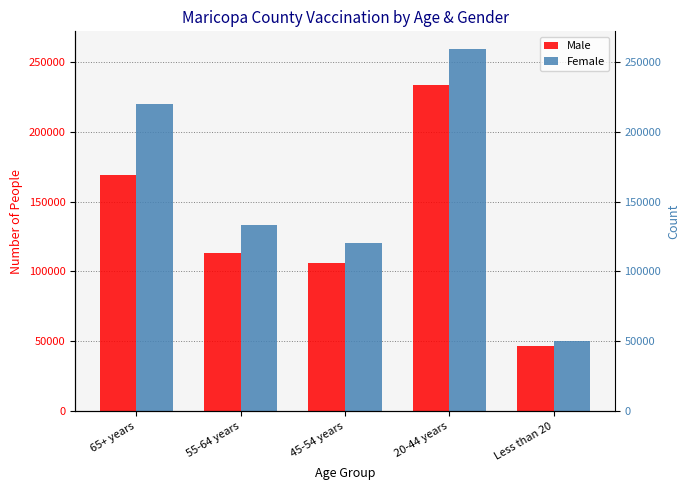

Reading right to left, list all the values displayed in this chart.

Male: 46674	233164	106072	113237	169011
Female: 50125	258970	120252	133327	220140